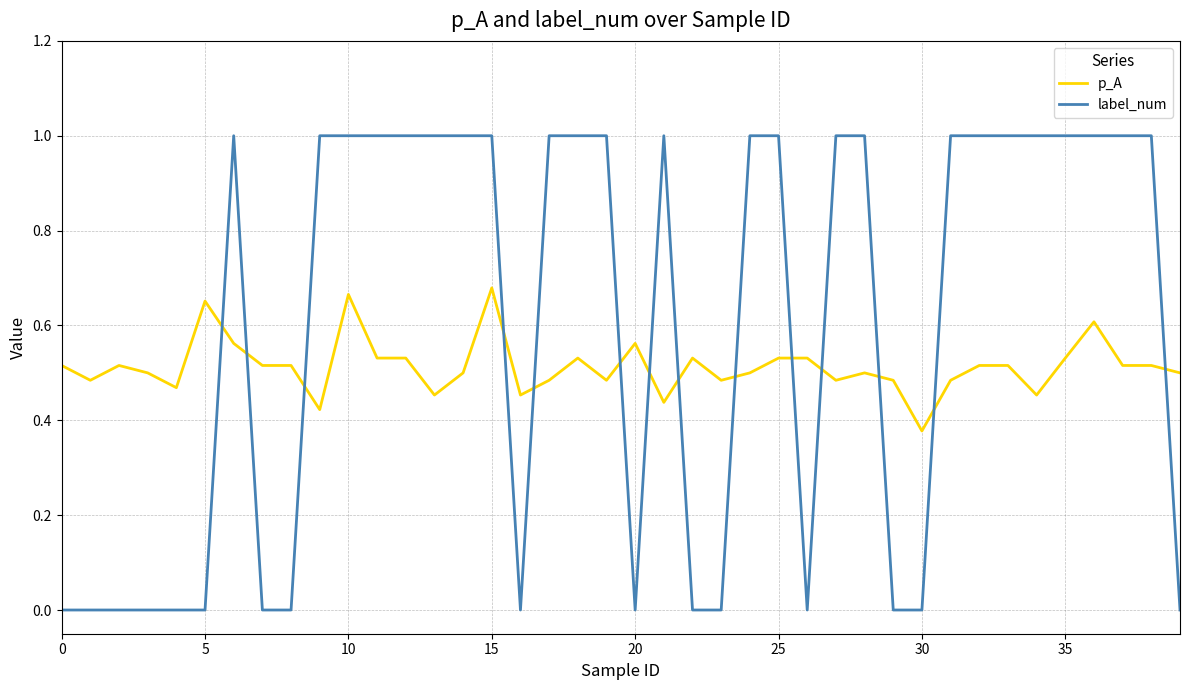

Which series has the largest total across all categories?

label_num